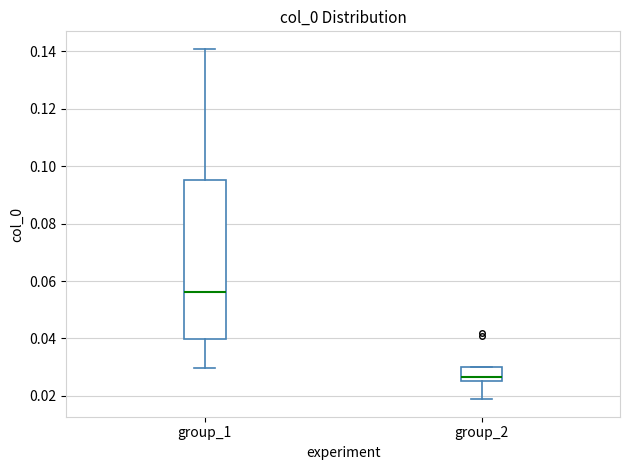

Where does the upper whisker of the box for group_1 end on the y-axis? The values are not printed on the chart, so give them approximately, as read against the axis.

0.140